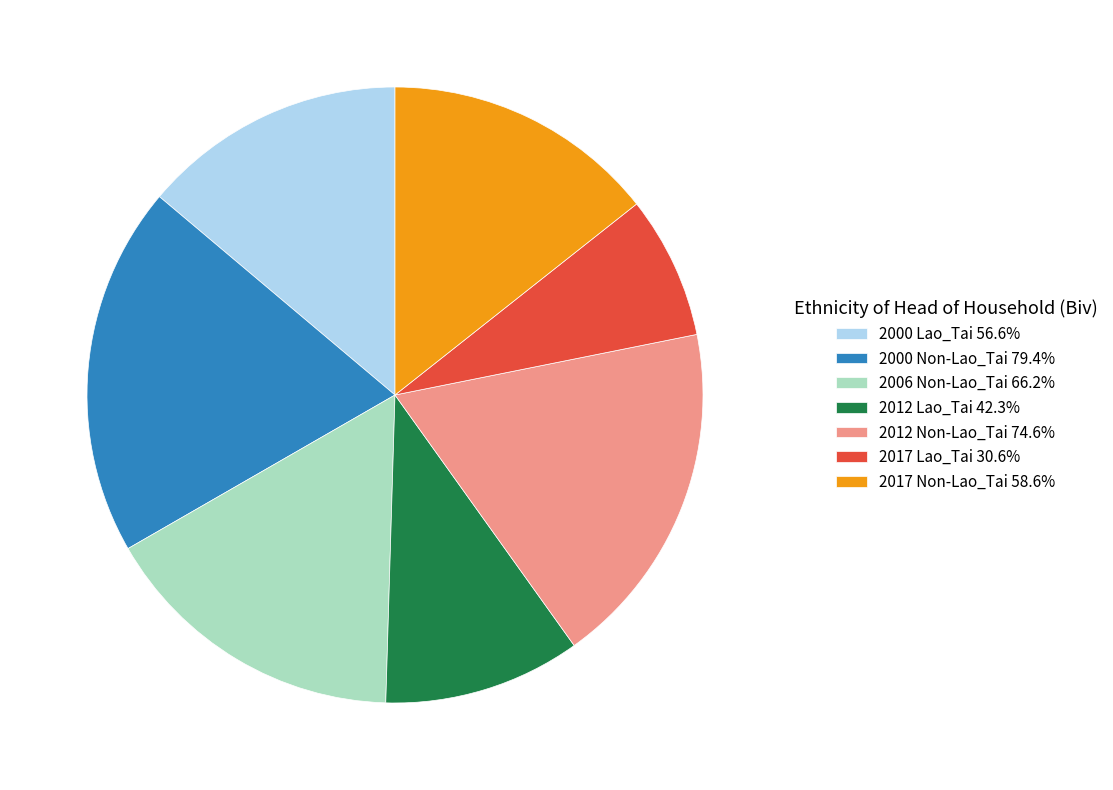

The 2017 Lao_Tai slice represents 1% of the pie. True or false?

False